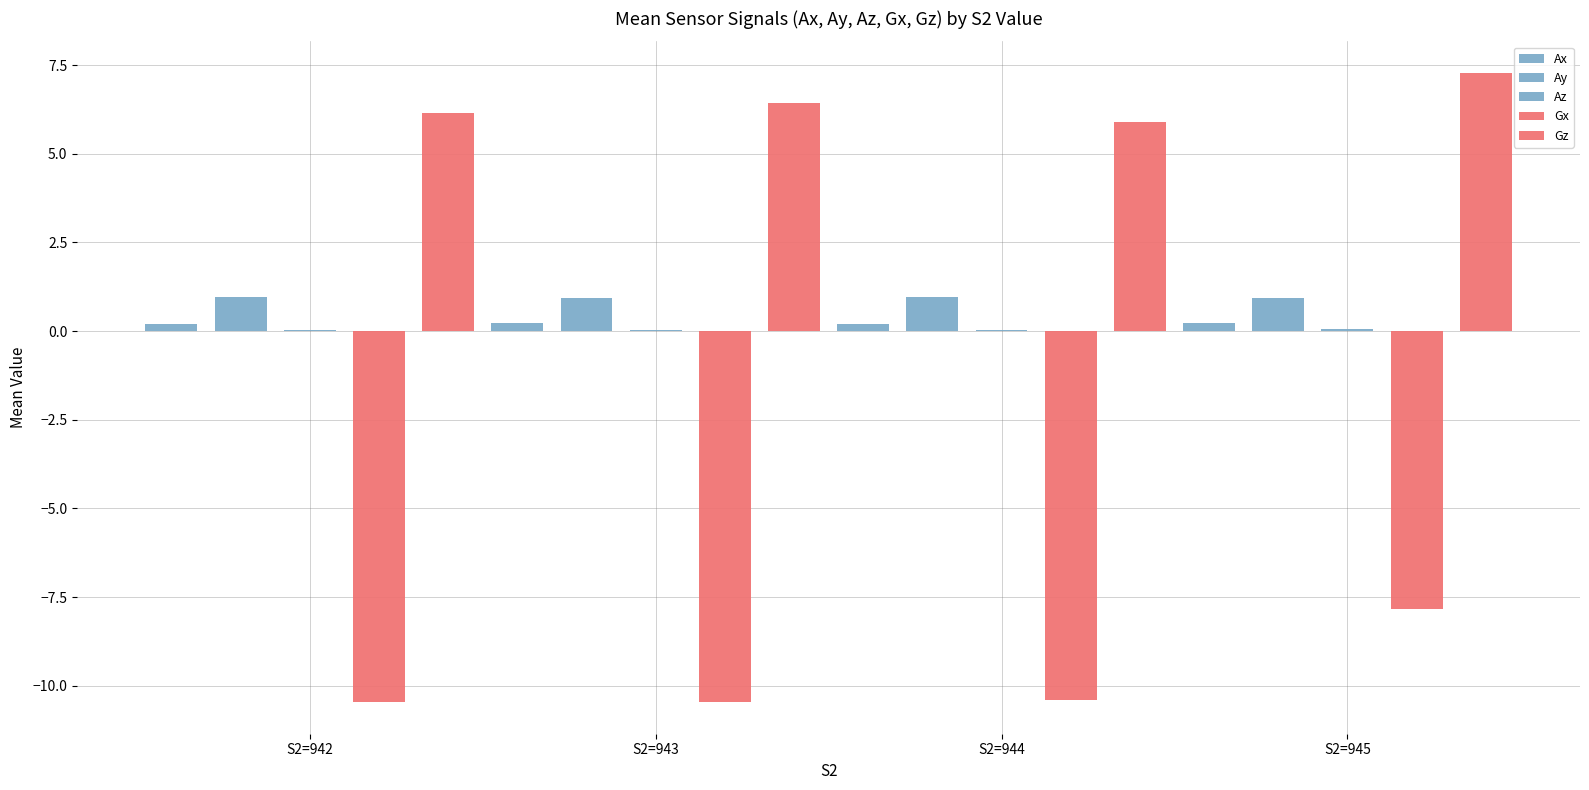

The value of Az at S2=942 is 0.0. True or false?

False